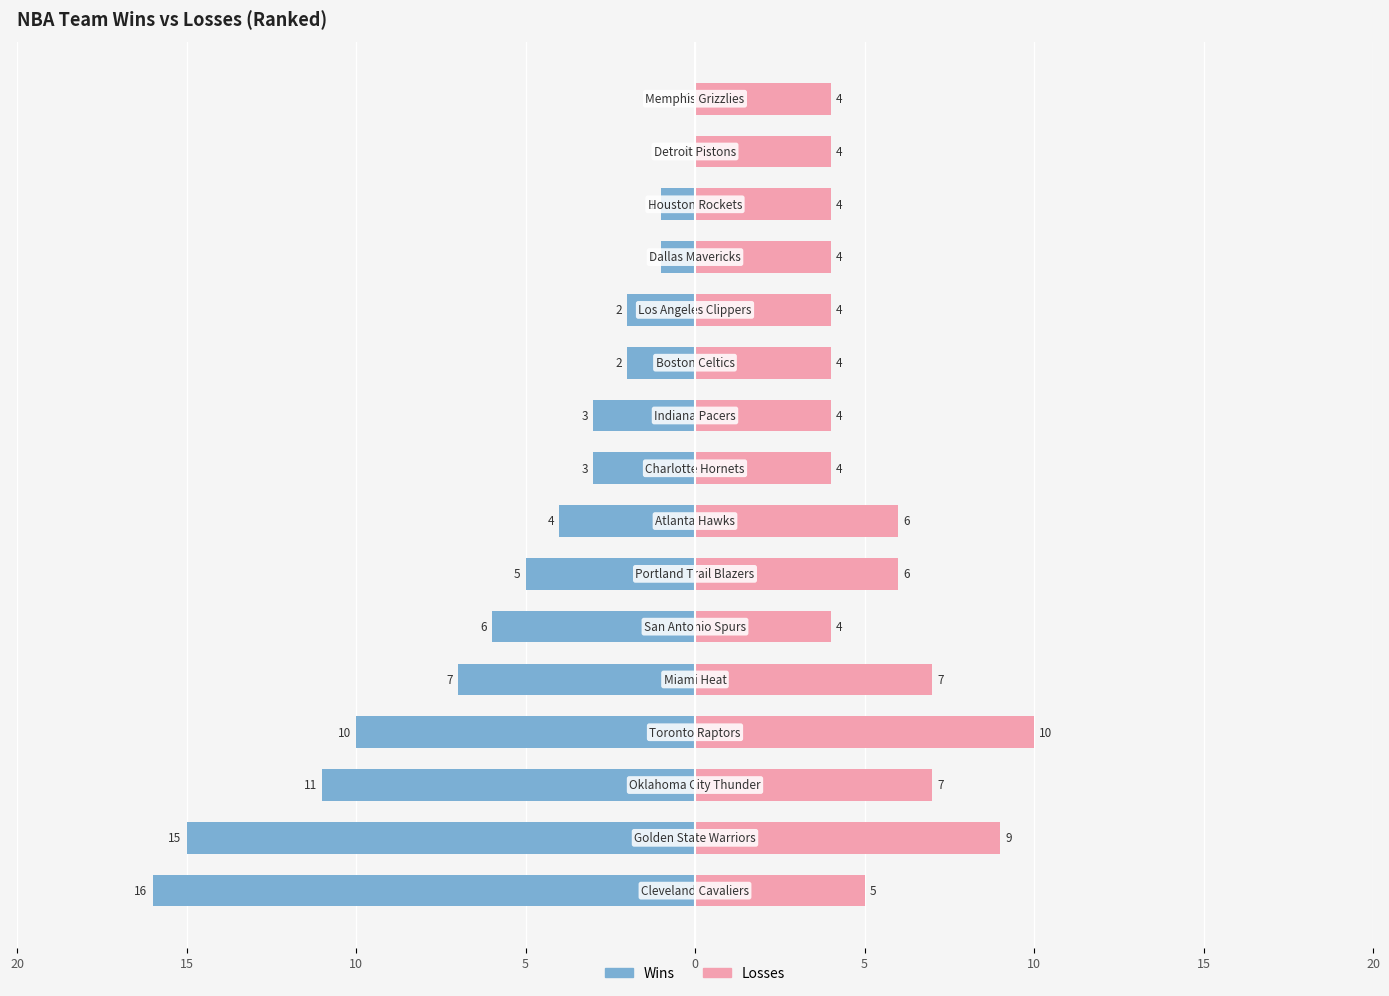

Which series changed the most between 20 and 11?

Wins